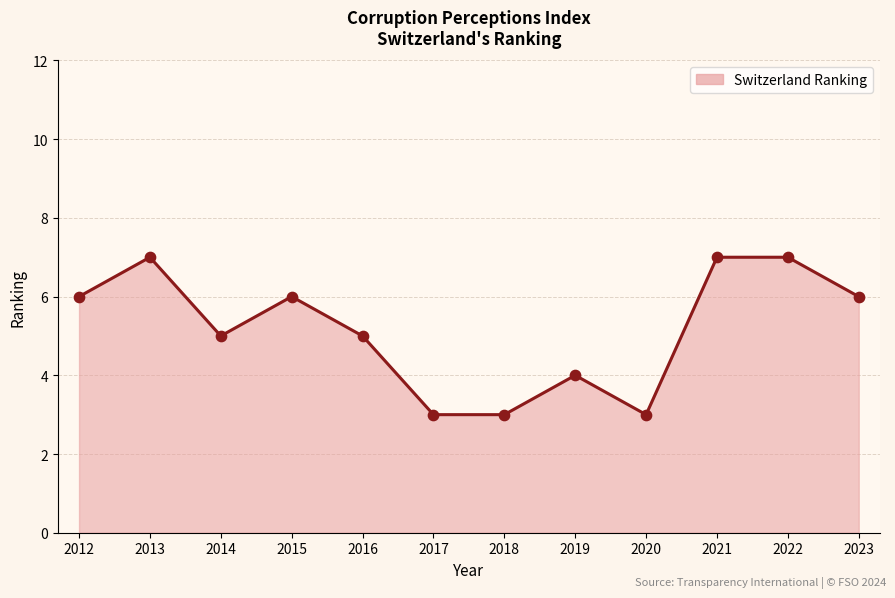

Which has a higher value, 2015 or 2014?

2015